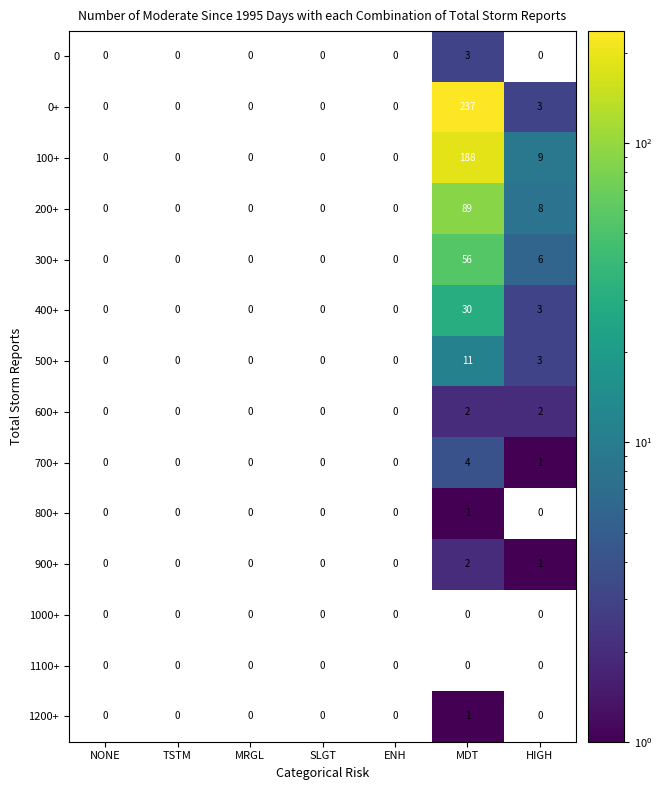

True or false: 1200+ has a value of 0.5 at MDT.

False